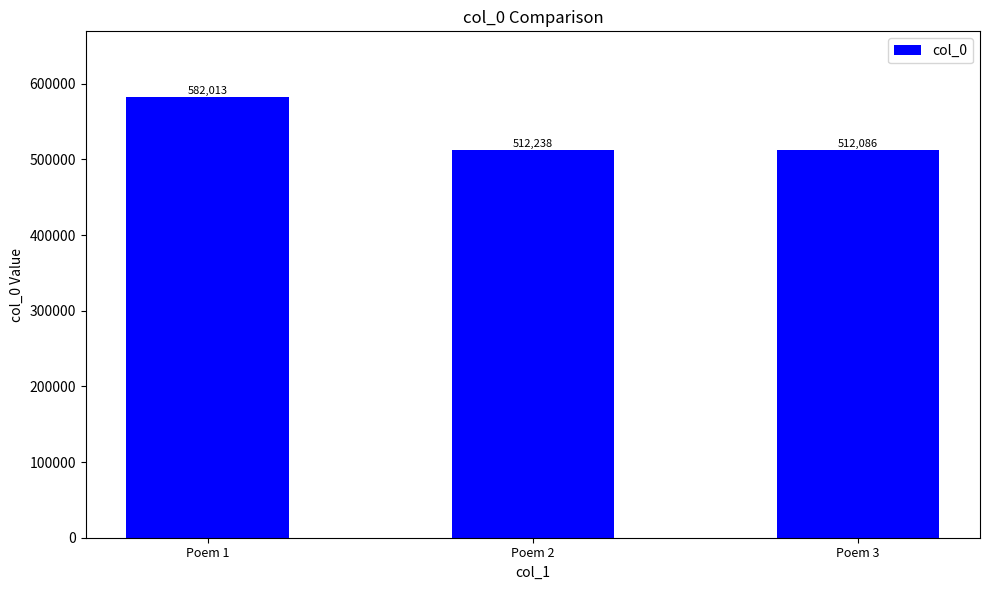

How many values are below 512238?

1